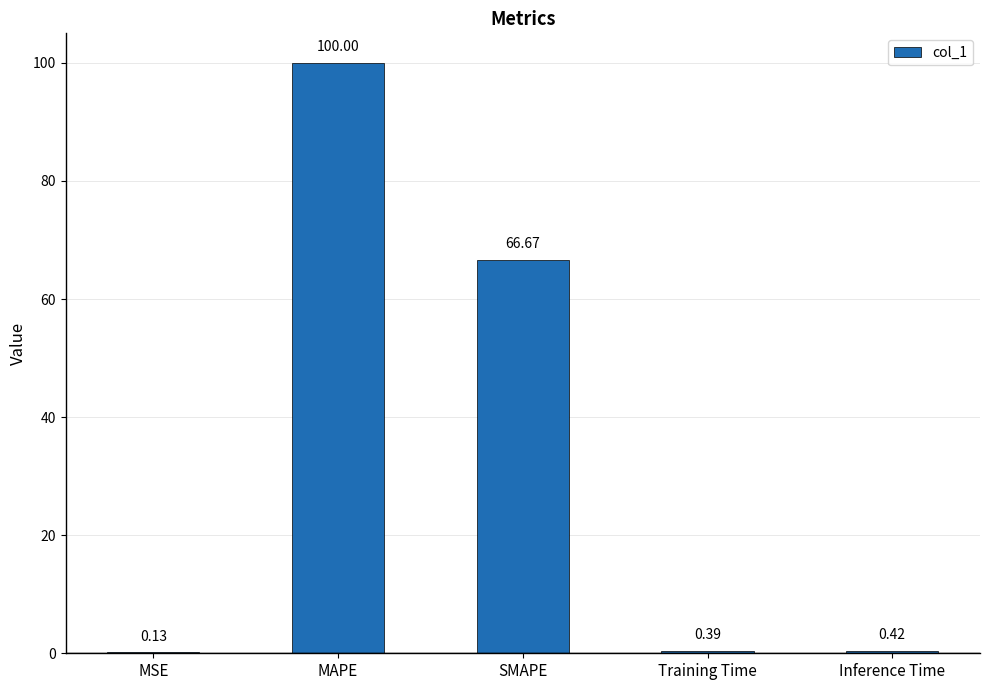

What is the sum of all values?

167.6